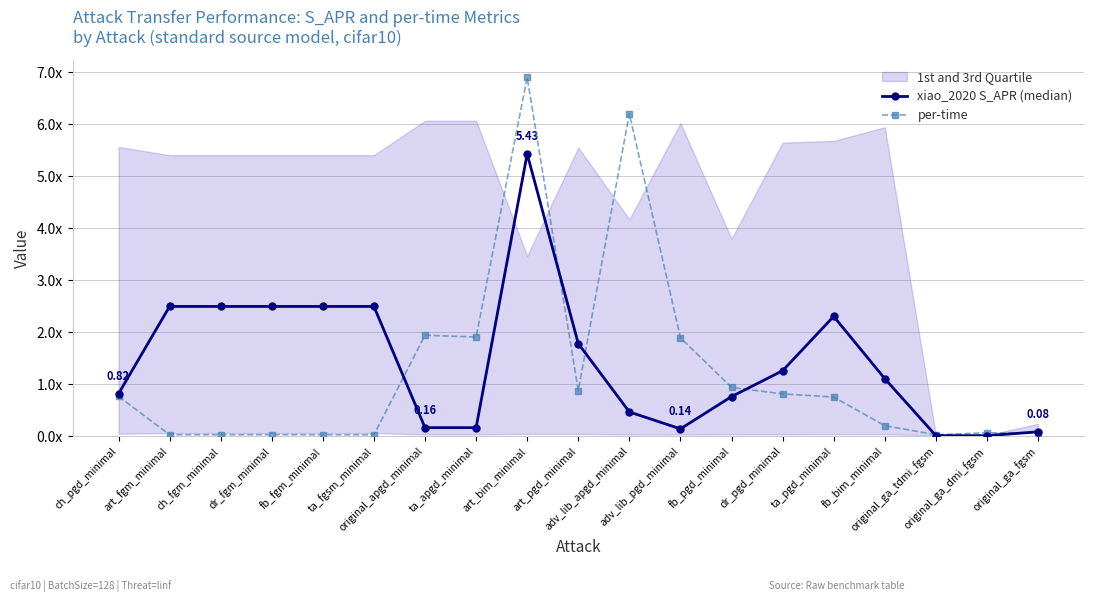

What is the sum of the xiao_2020 S_APR (median) values at original_ga_dmi_fgsm and dr_fgm_minimal?

2.5